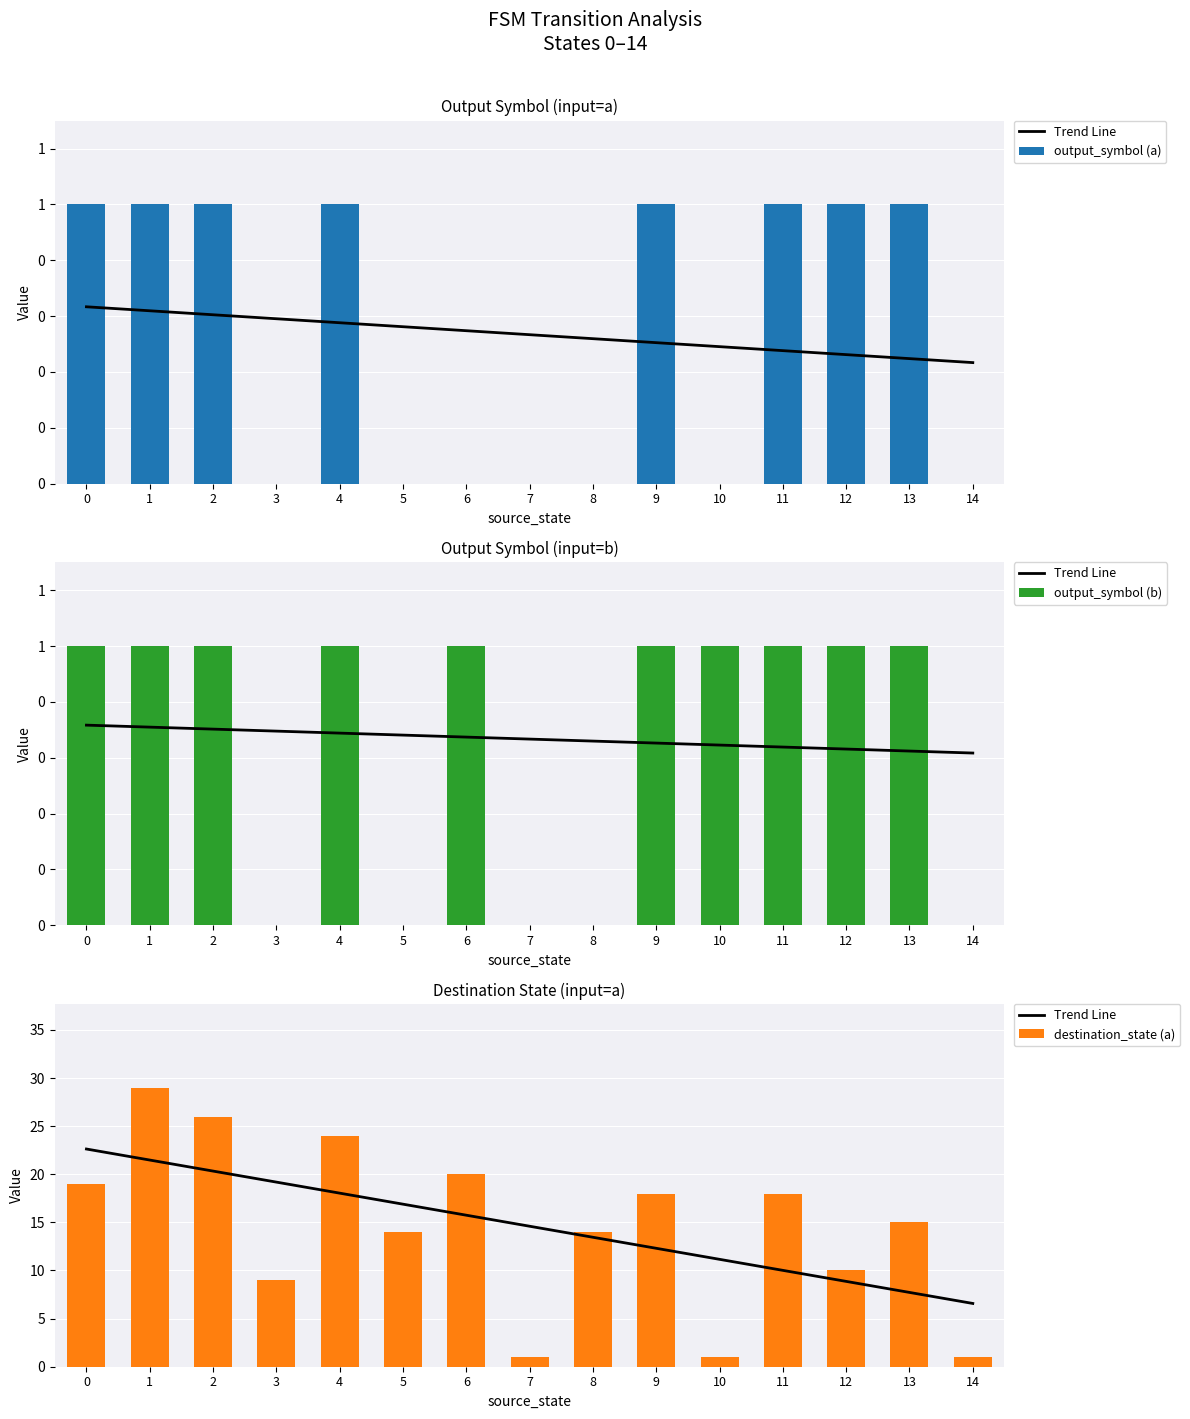

At which label is output_symbol (a) closest to 0?

3